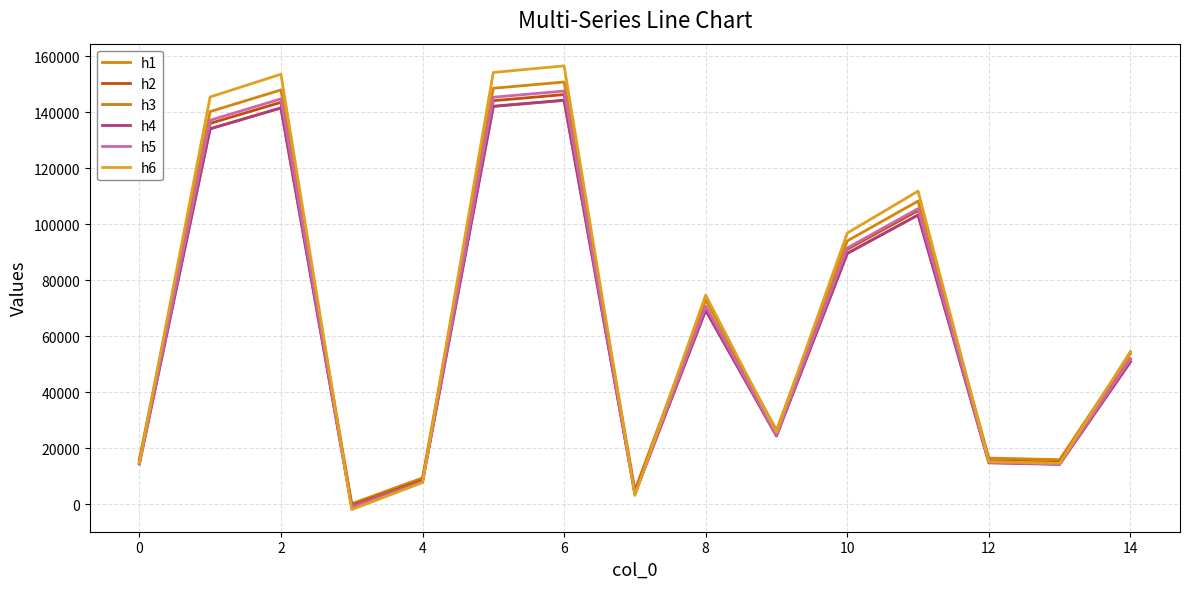

What are all the series names shown in the legend?

h1, h2, h3, h4, h5, h6